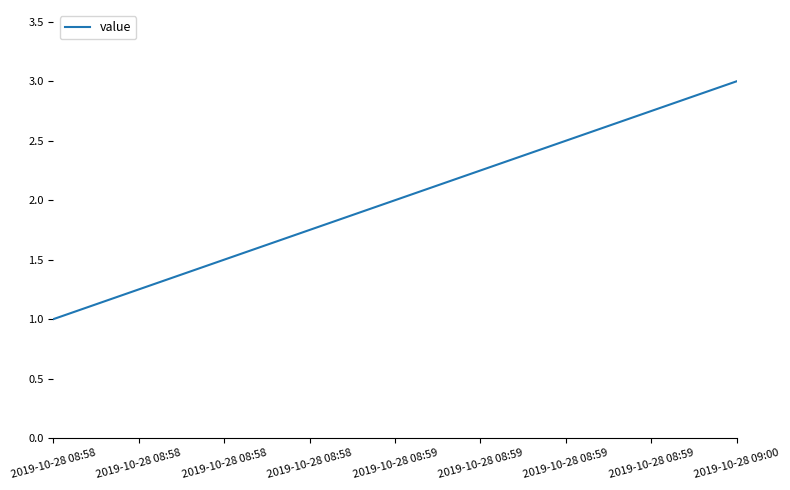

Does the chart have visible grid lines?

No